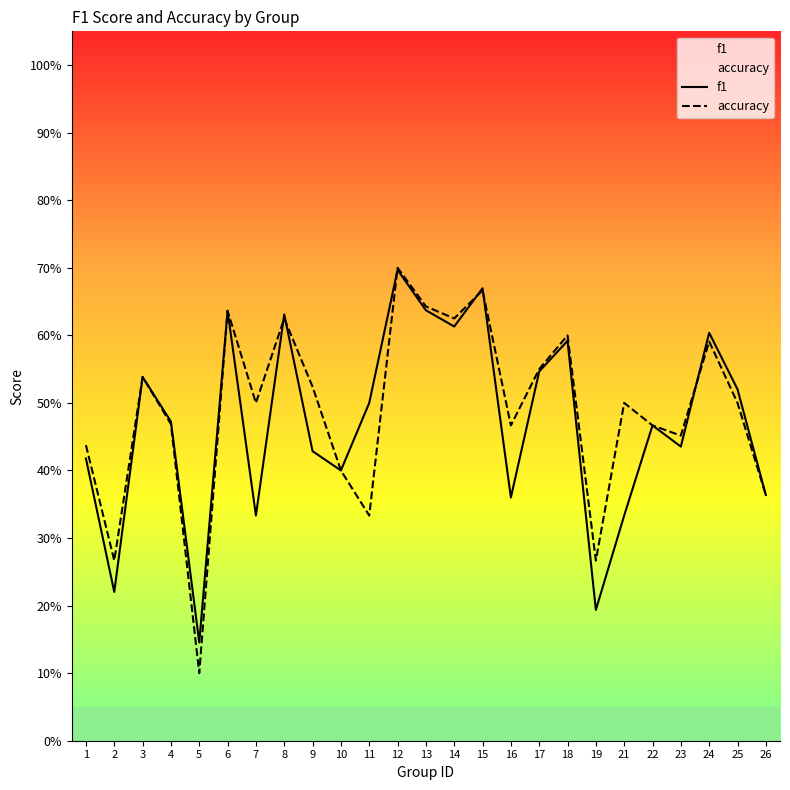

What is the average value of the accuracy series?

0.5